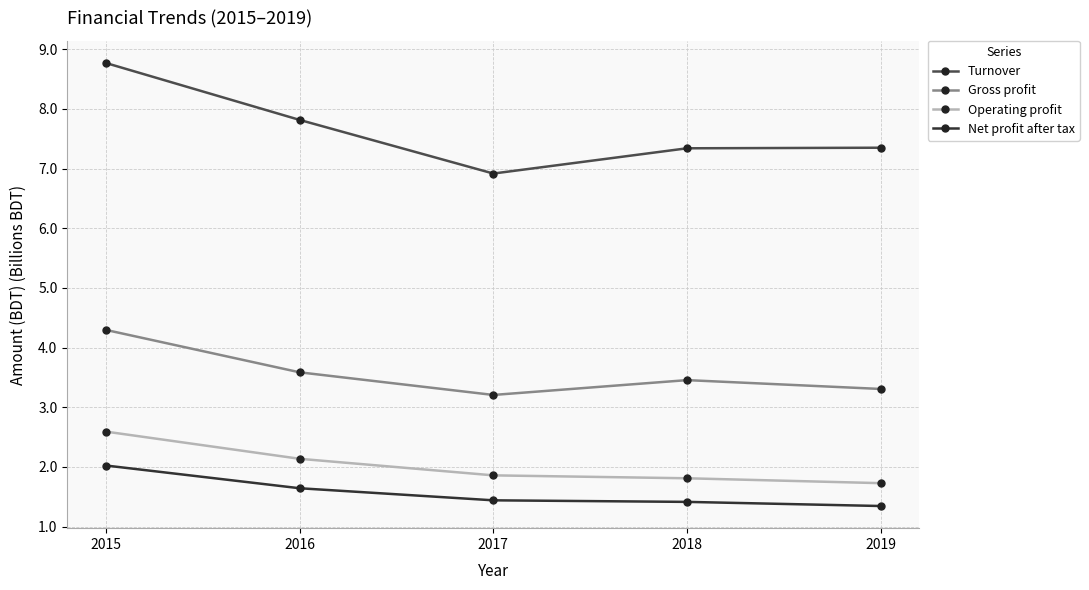

What is the sum of the Net profit after tax values at 2018 and 2017?

2.9